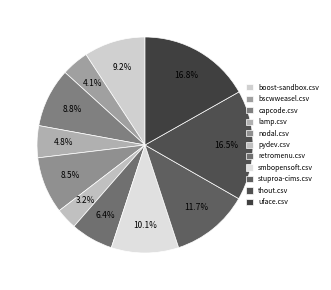

The boost-sandbox.csv slice represents 1% of the pie. True or false?

False